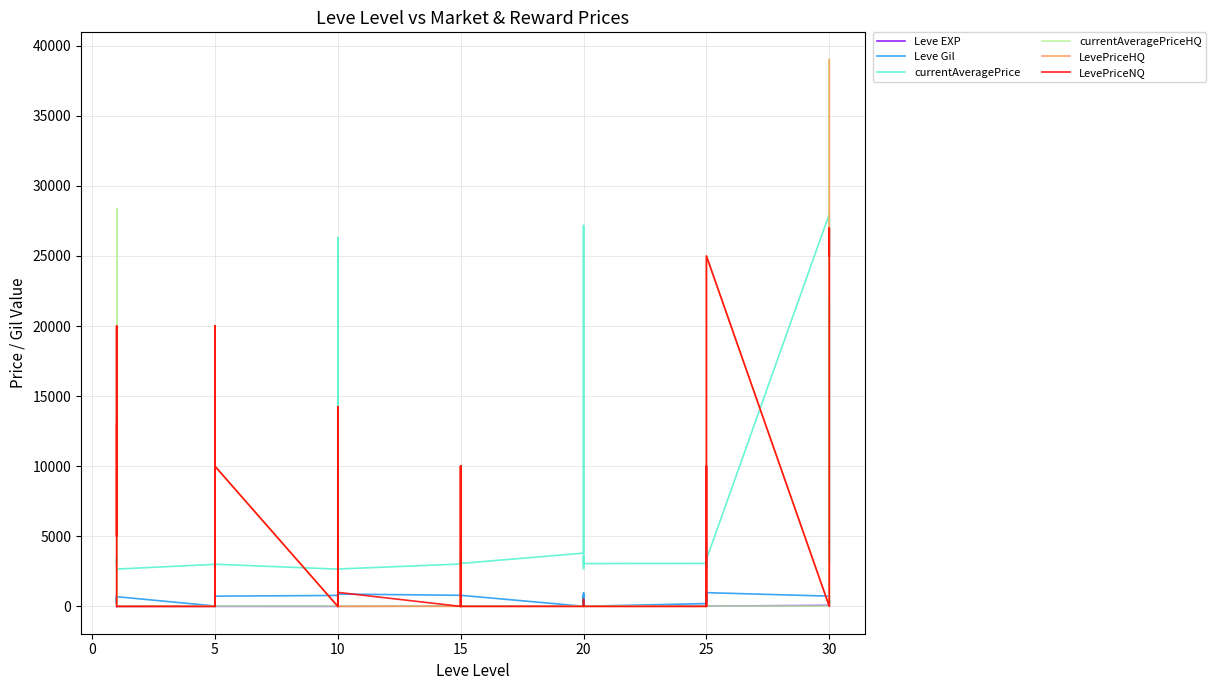

What is the maximum value for currentAveragePrice?

27990